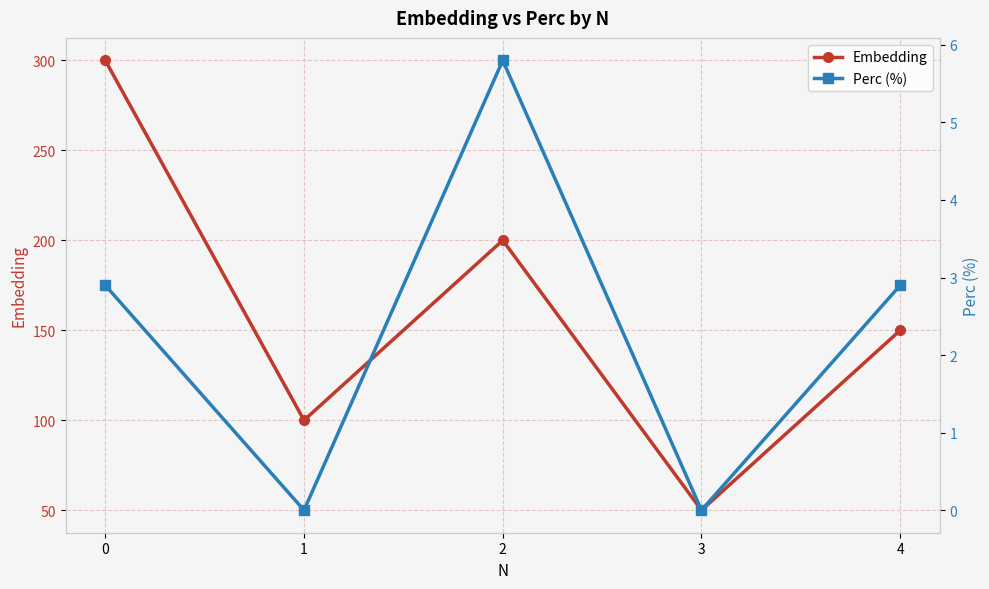

How many Perc (%) values are between 0 and 2?

2